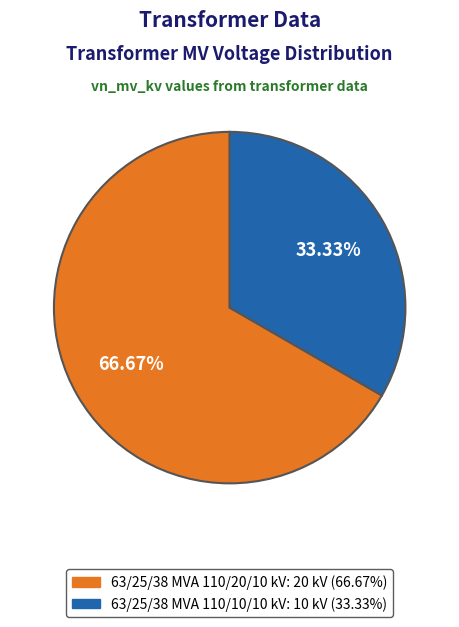

To the nearest percent, what is the average slice percentage?

50%